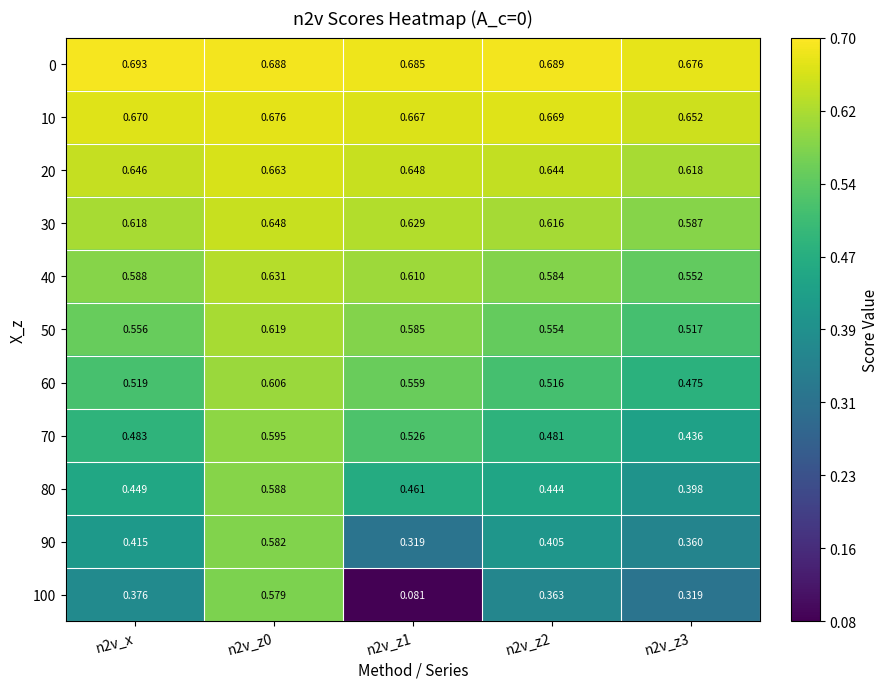

Between n2v_x and n2v_z0, which series saw the biggest shift?

100